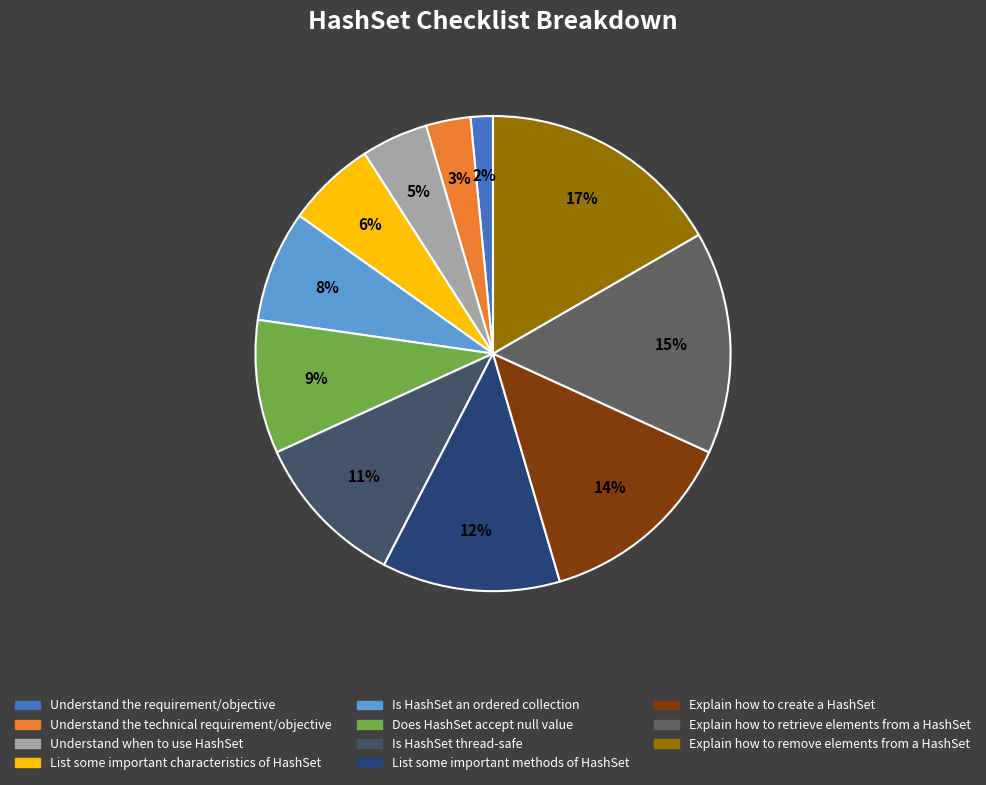

Which has a higher value, Explain how to create a HashSet or List some important methods of HashSet?

Explain how to create a HashSet